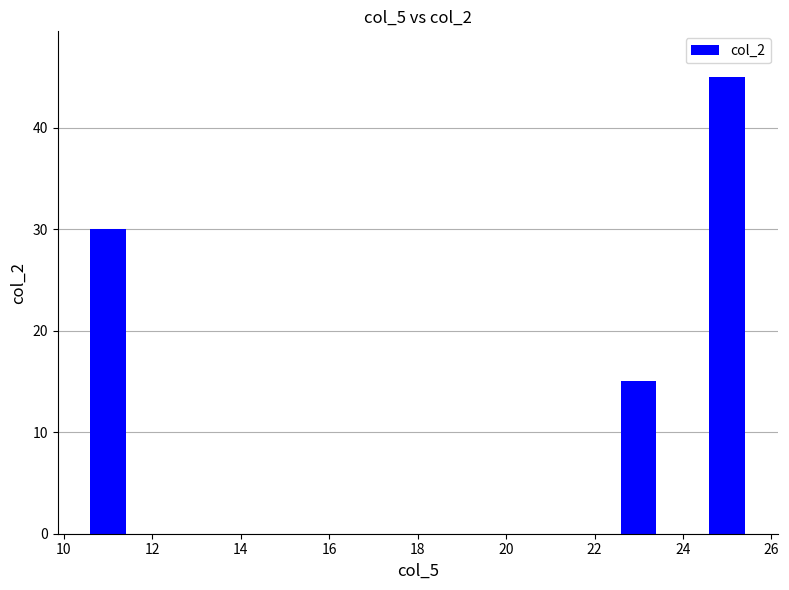

How many data points are above 30?

1